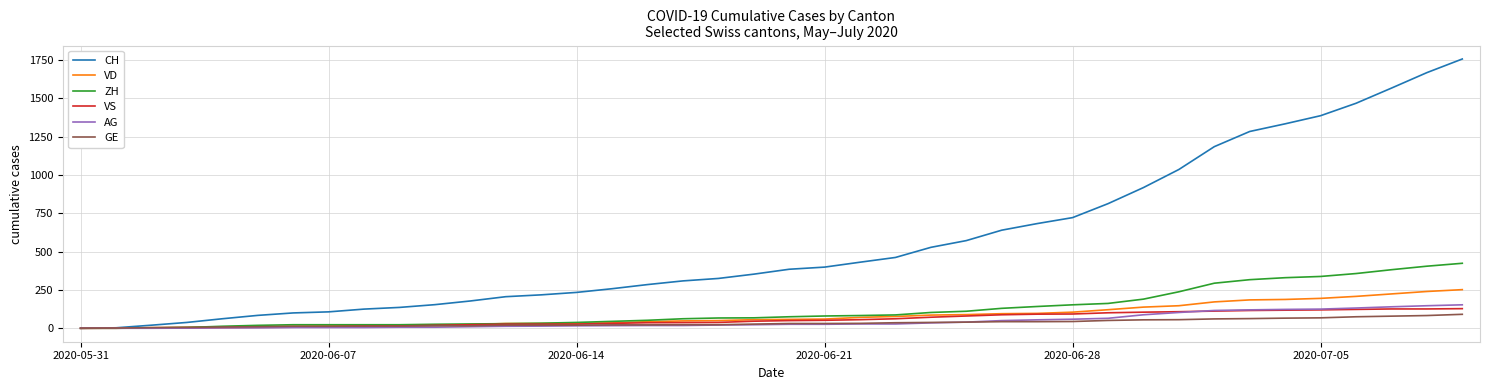

Rank the series by their maximum value, from lowest to highest.

GE, VS, AG, VD, ZH, CH